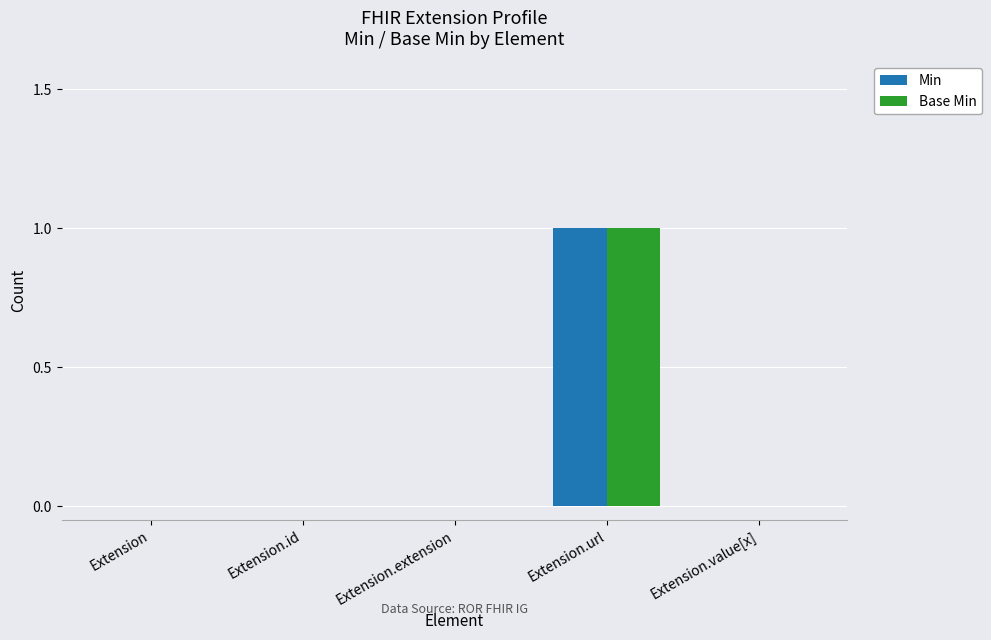

Are the bars horizontal?

No